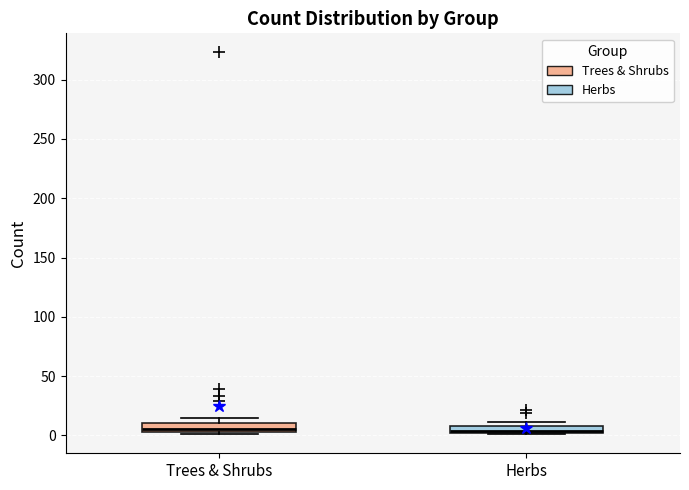

Where is the upper edge of the box for Trees & Shrubs on the y-axis? The values are not printed on the chart, so give them approximately, as read against the axis.

10